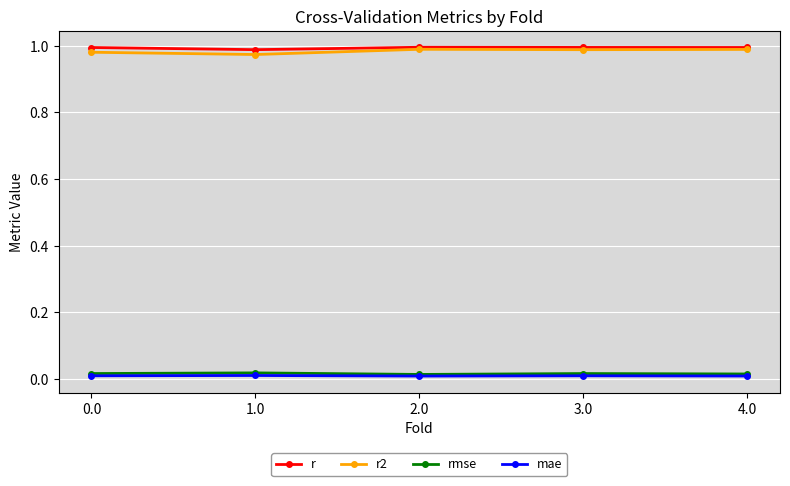

What is the label of the 1st point from the right?

4.0